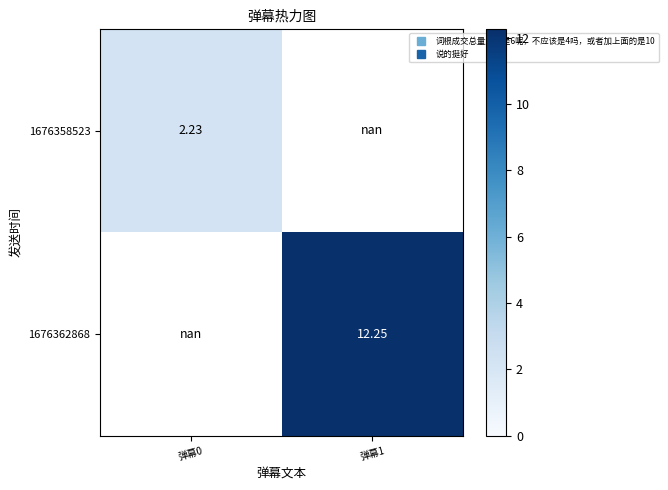

Is the value of 1676362868 at 弹幕0 greater than the value of 1676358523 at 弹幕1?

No